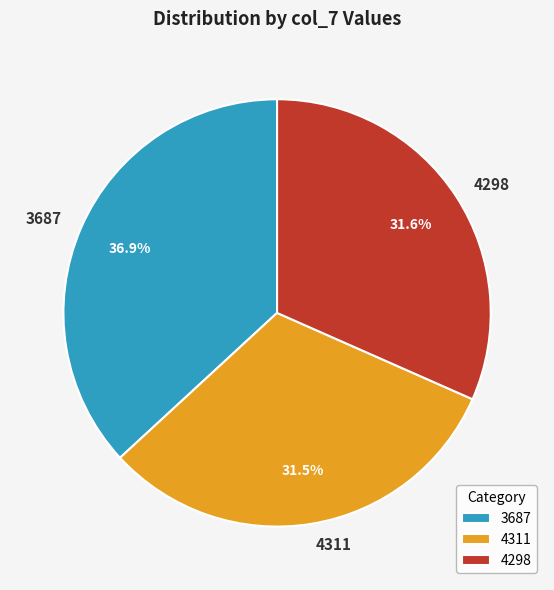

To the nearest percent, what is the difference between the largest and smallest slice percentages?

5%